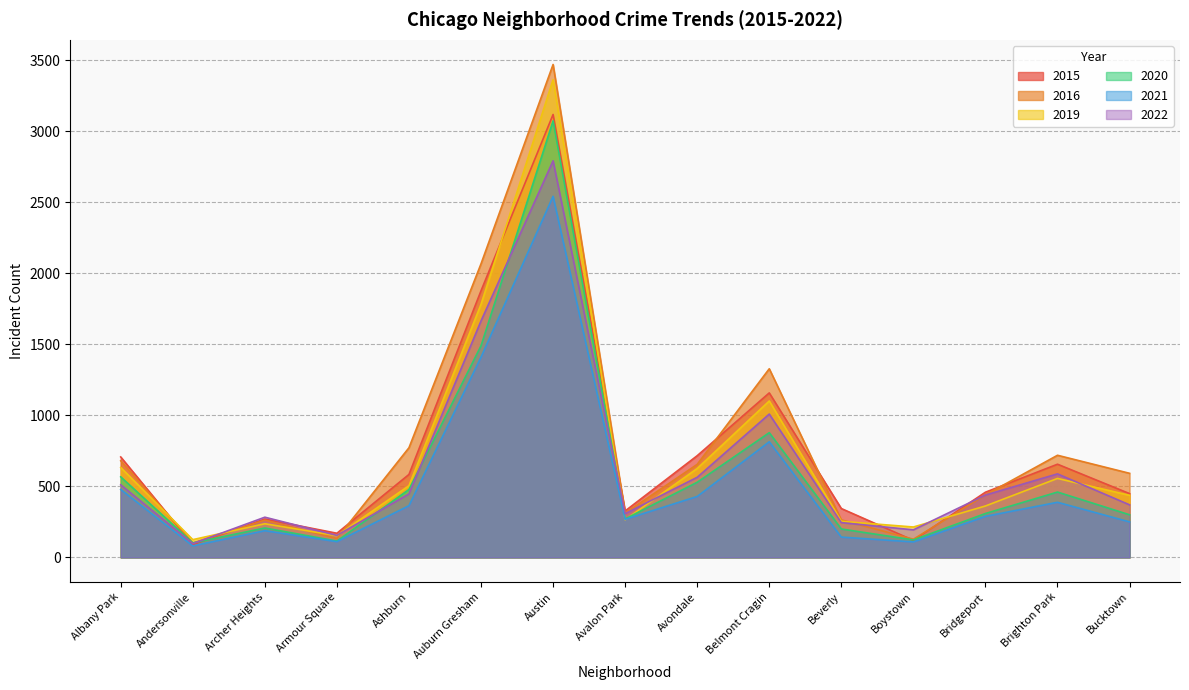

How many data points in 2020 are above 309?

7